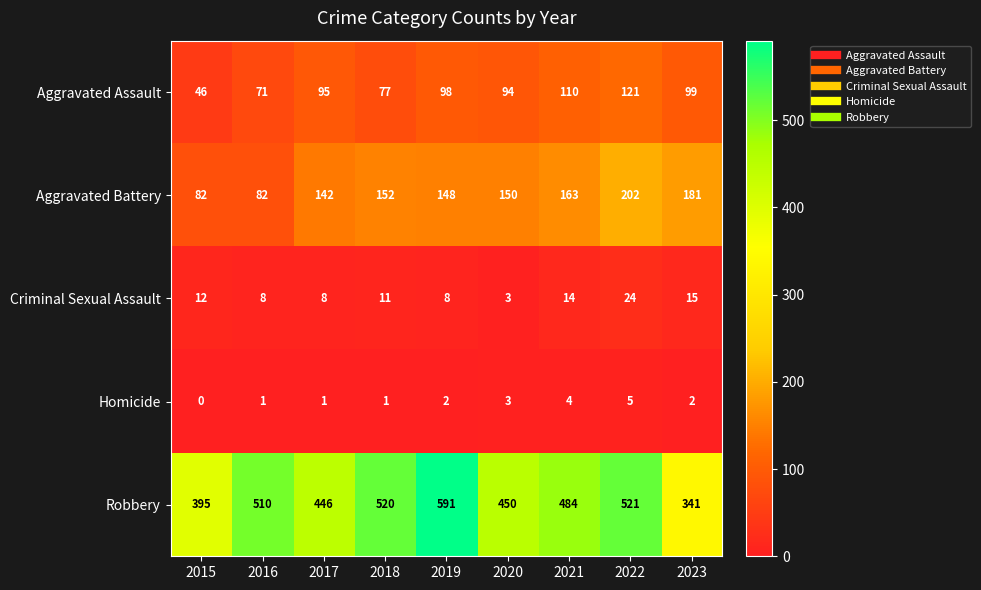

Read the Aggravated Battery value at 2016.

82